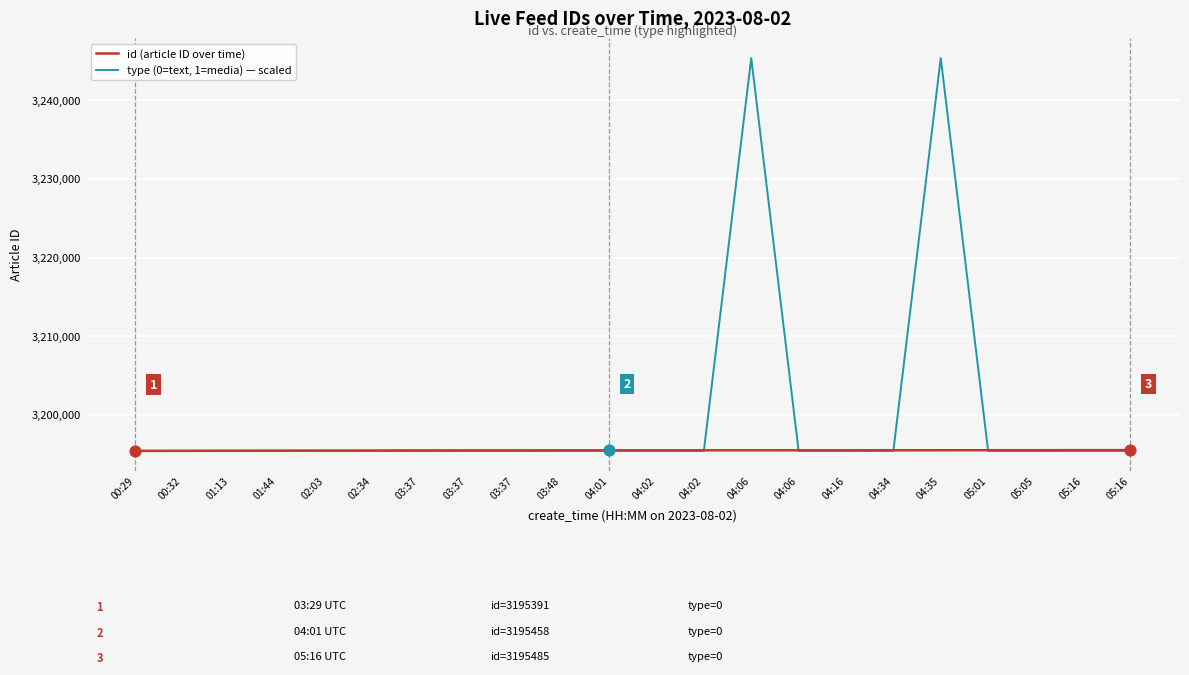

Which series has the largest total across all categories?

type (0=text, 1=media) — scaled